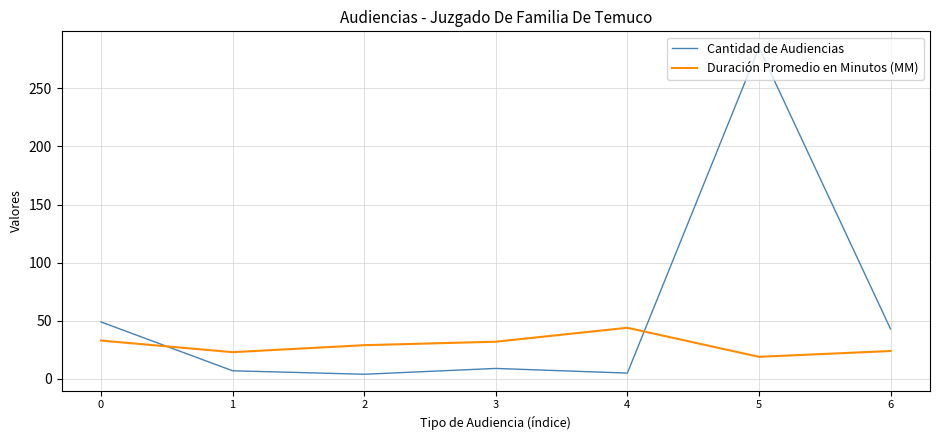

What is the sum of the Cantidad de Audiencias values at 0 and 4?

54